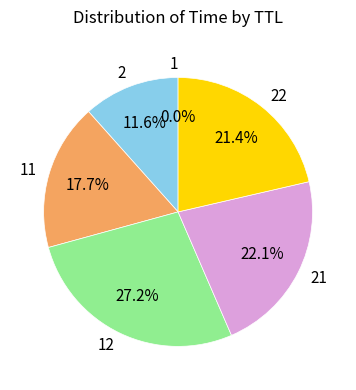

How much of the chart is everything except 2?

88.4%